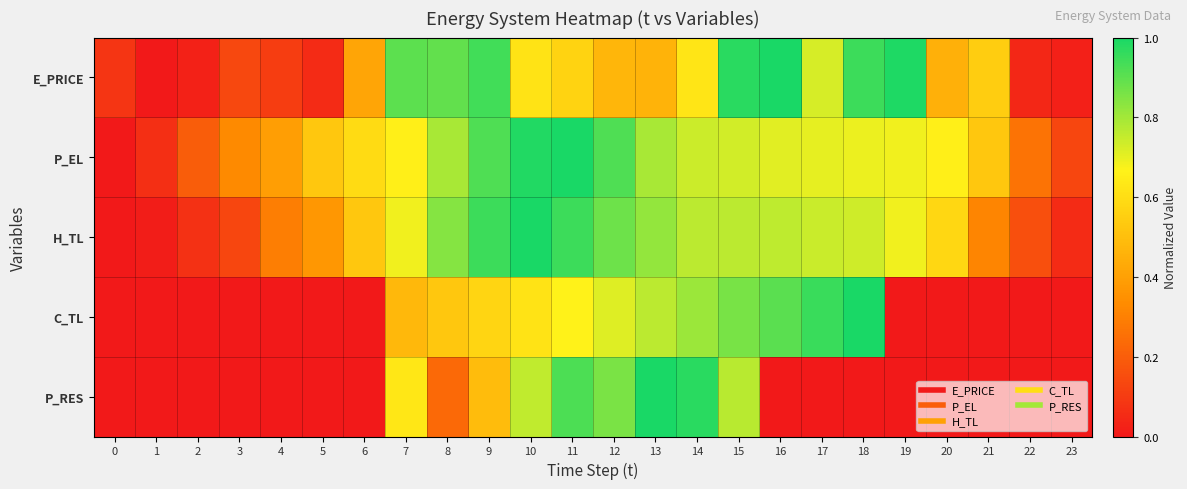

How many series are shown in this chart?

5